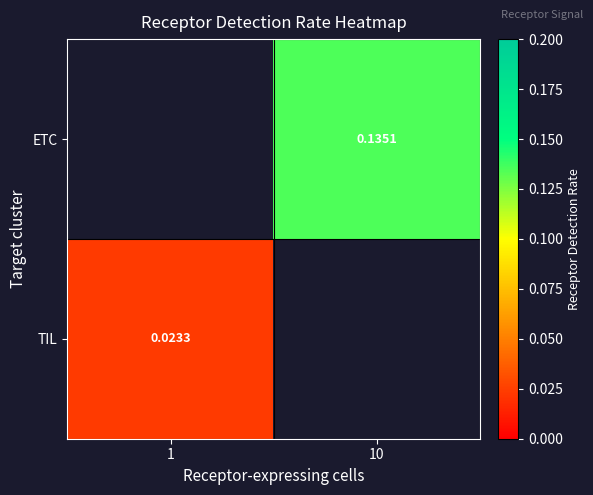

Is the value of TIL at 1 greater than the value of ETC at 10?

No